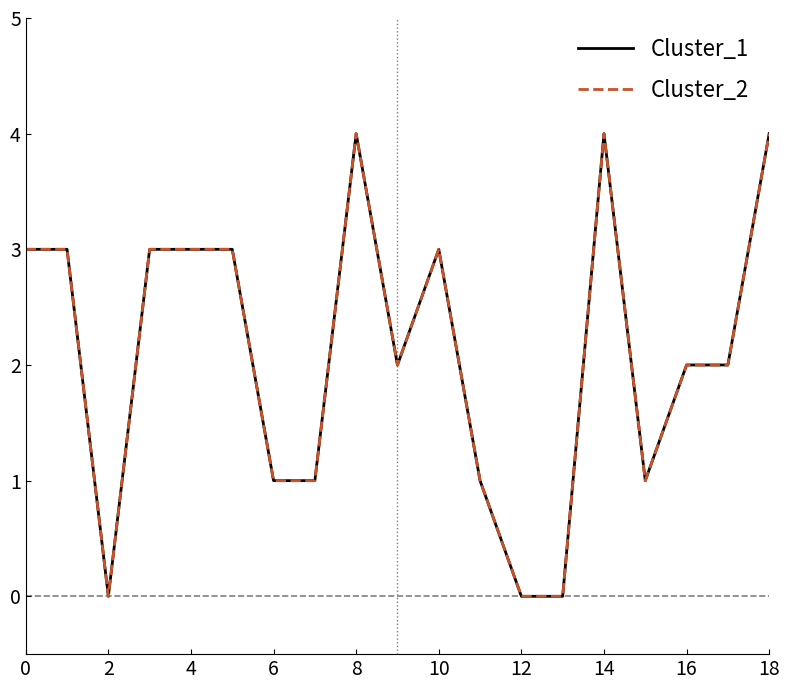

Count the Cluster_1 values in the range 1 to 3.

13